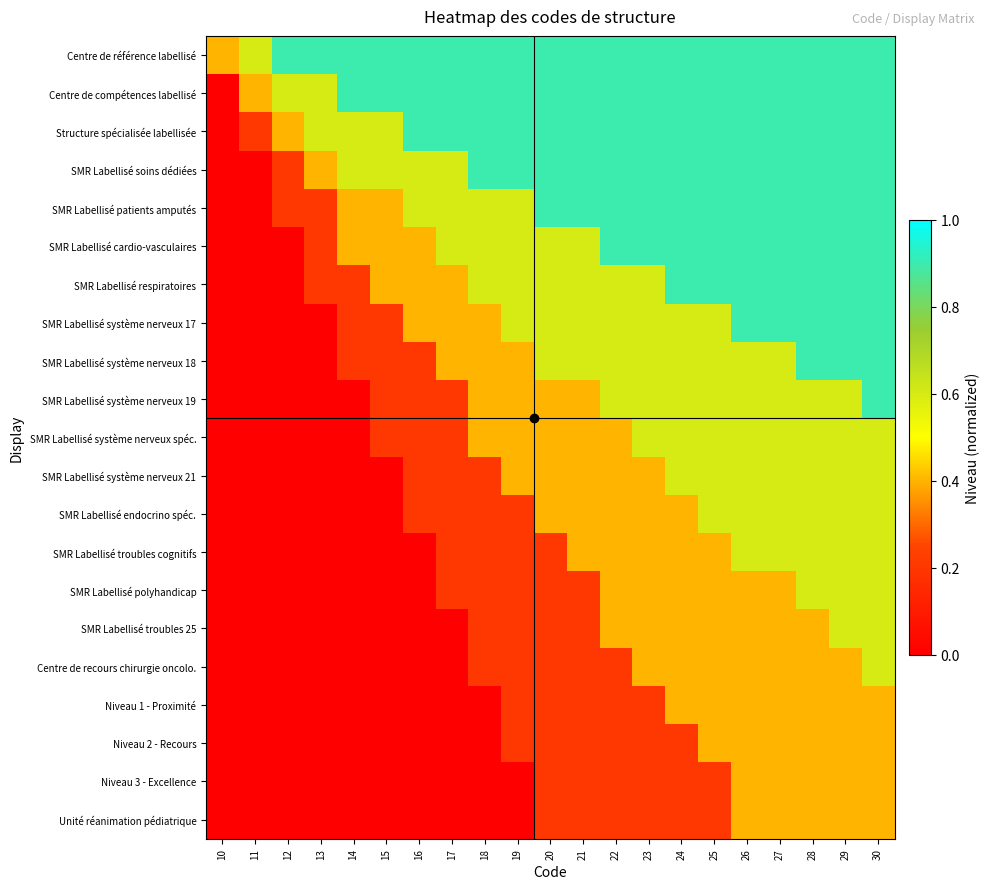

Which category has the lowest value across all series?

10